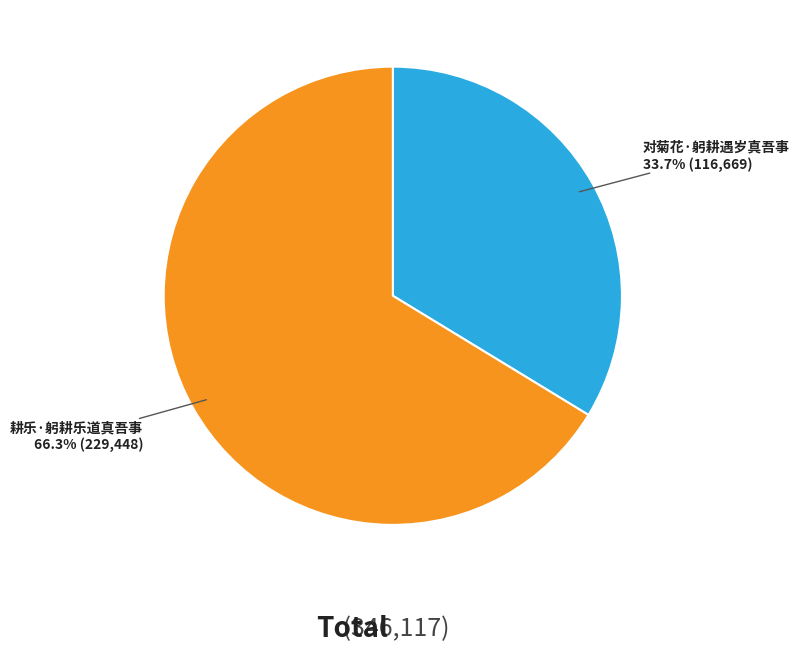

To the nearest percent, what is the average slice percentage?

50%